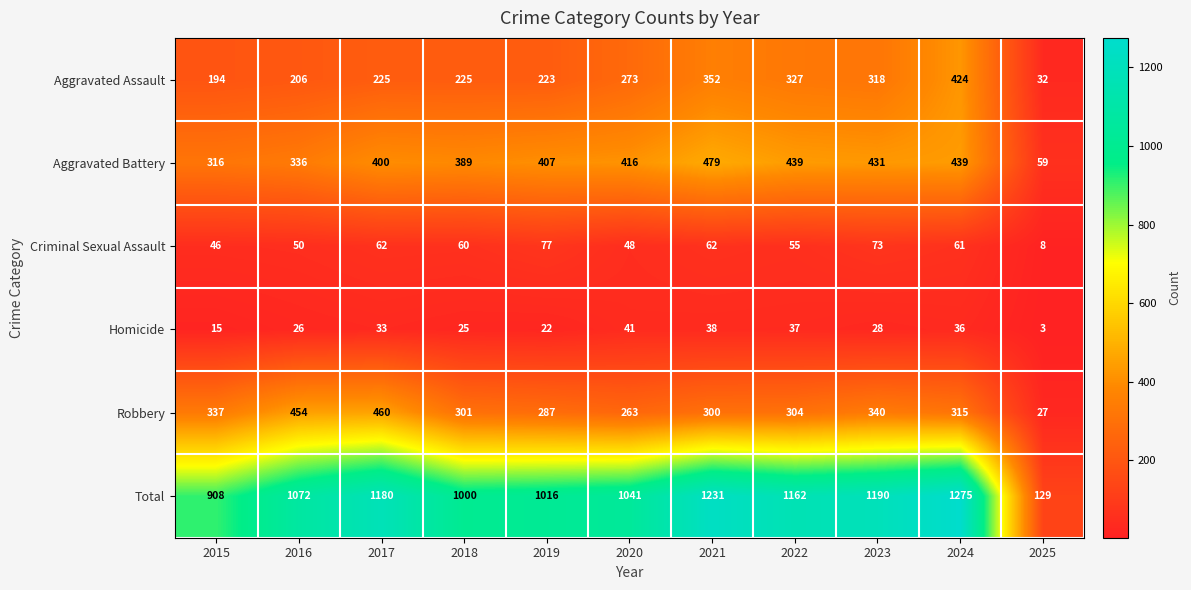

What is the average value of the Homicide series?

28